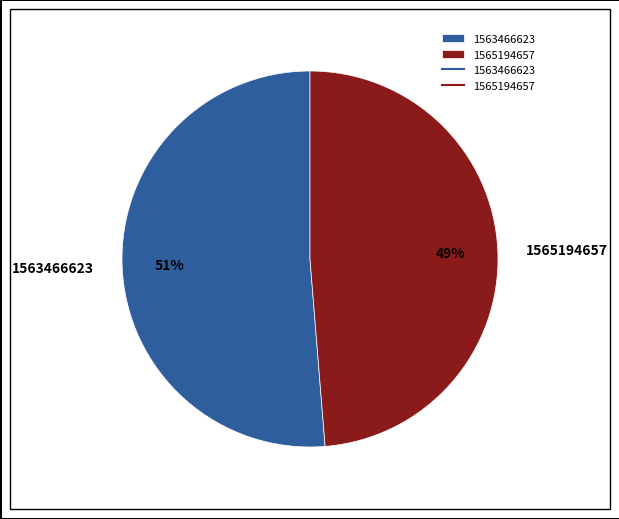

Between 1565194657 and 1563466623, which is larger?

1563466623